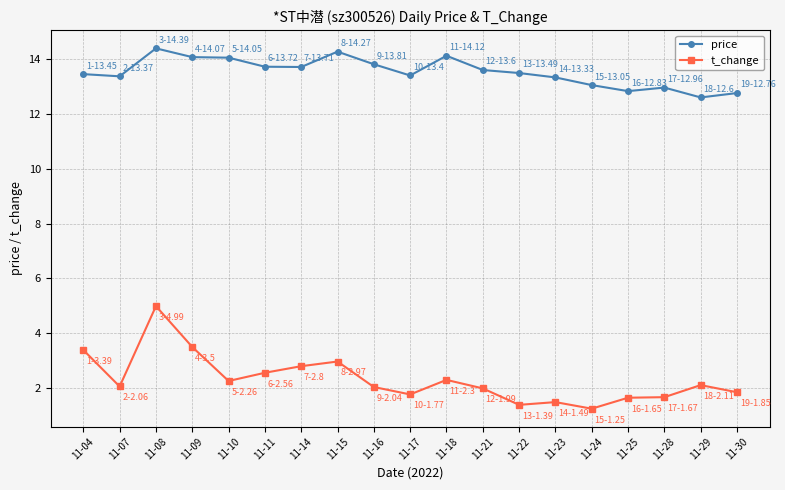

Where does the price series first go above 13?

11-04